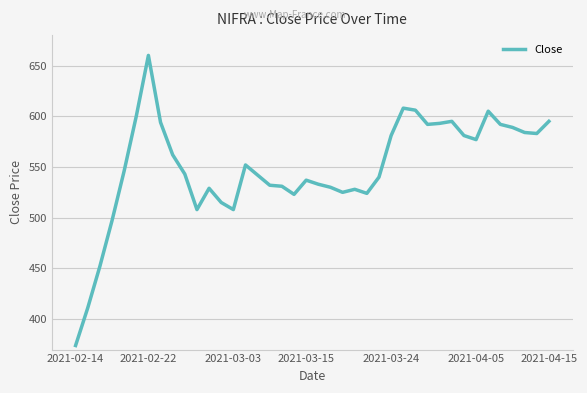

What is the difference between the maximum and minimum values?

286